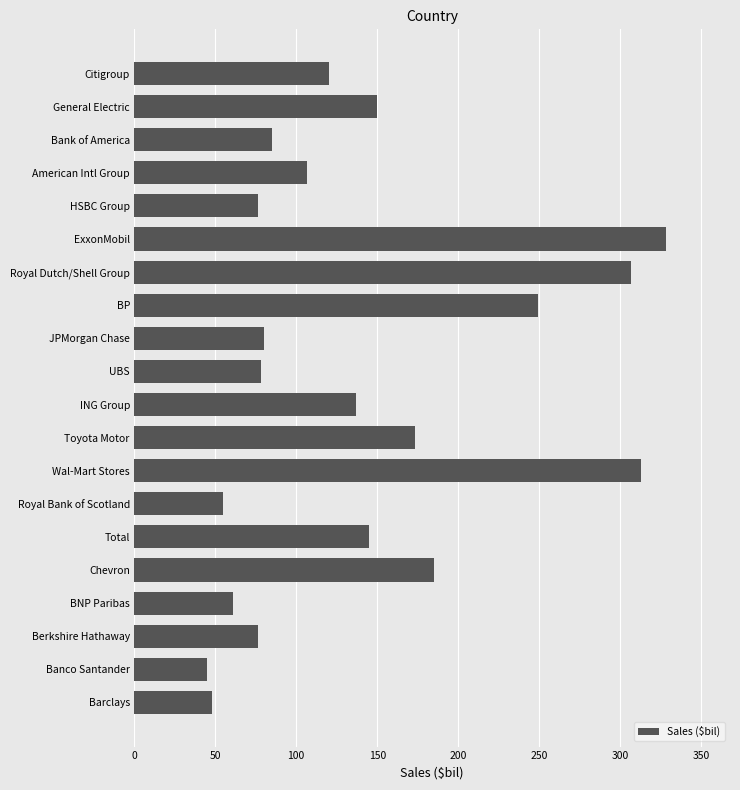

Is it true that the value at Total is 82.4?

False